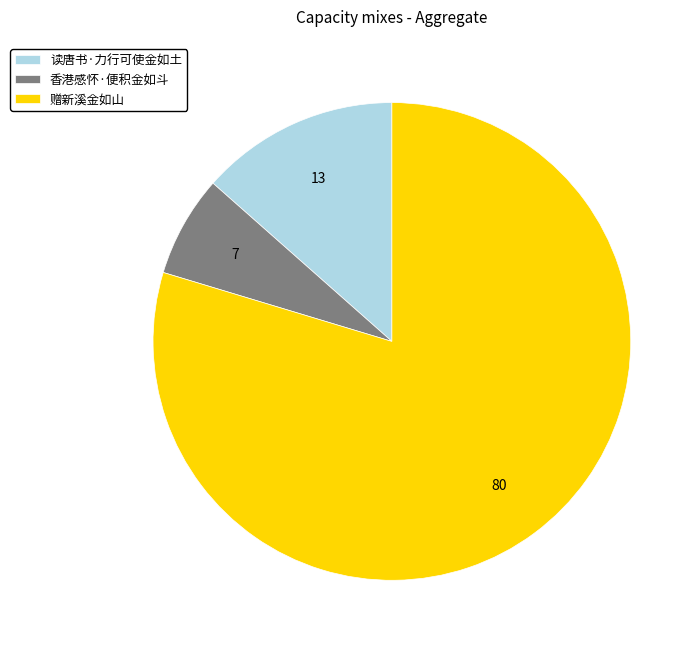

How many slices are in this pie chart?

3